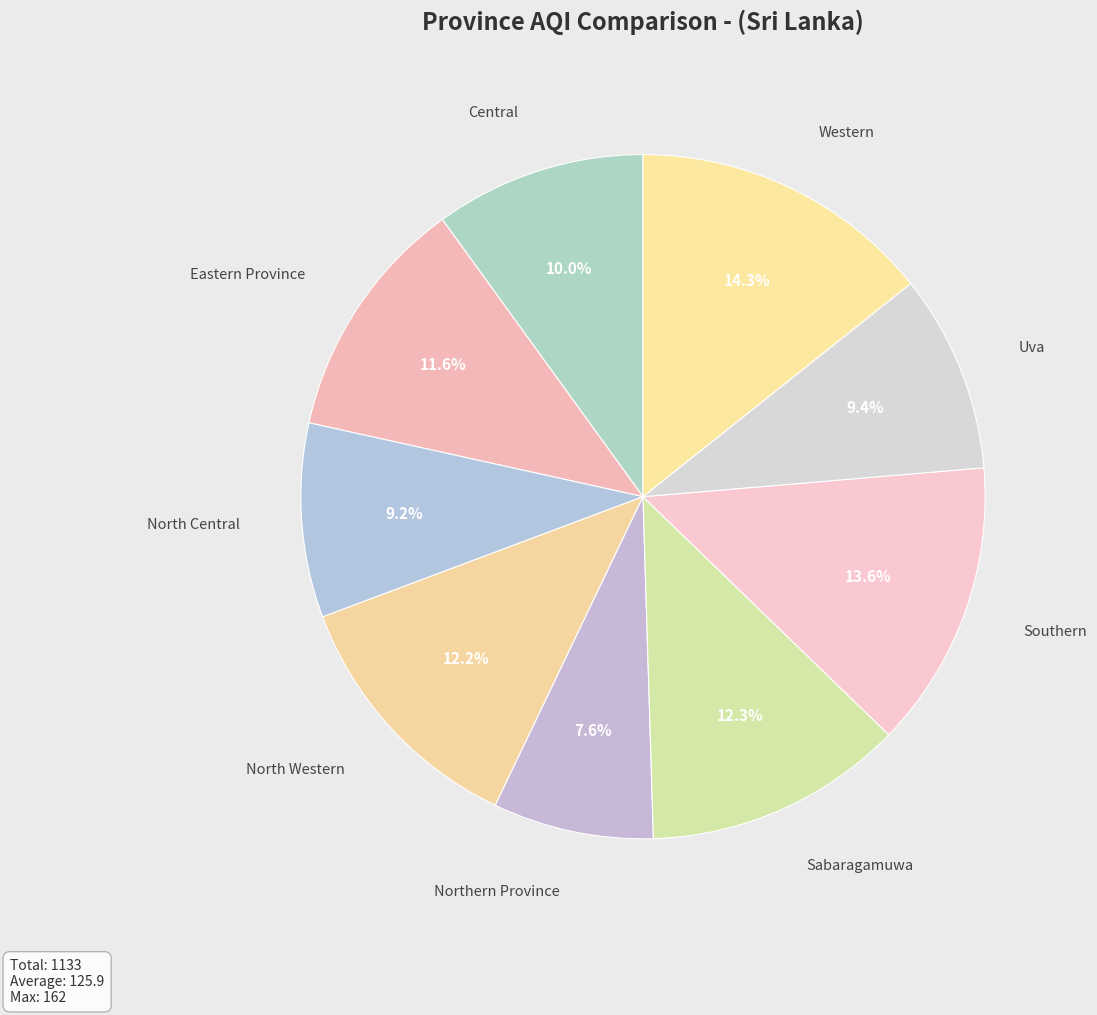

Which slice is the largest?

Western